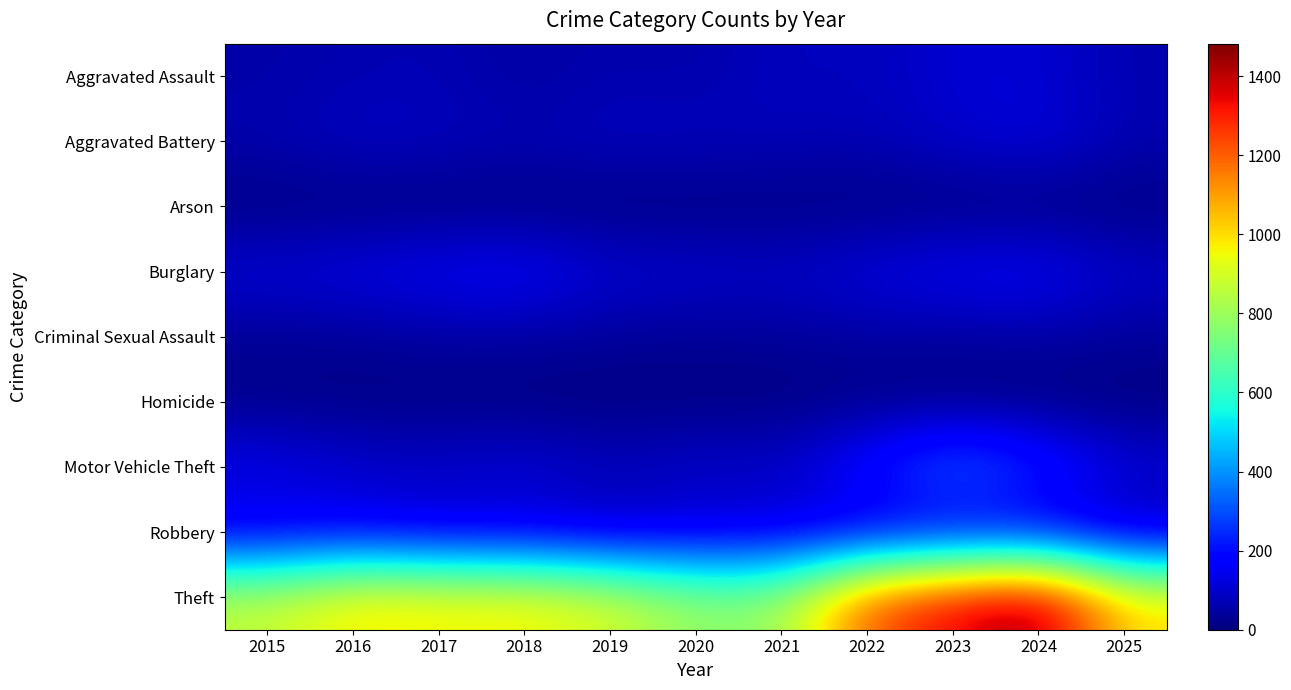

What is the total value across all series at 2017?

1555